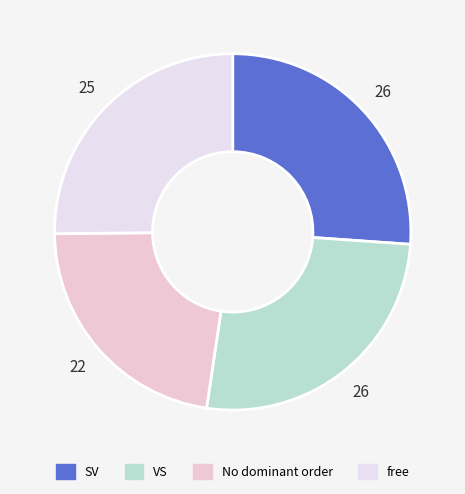

To the nearest percent, what is the combined percentage of No dominant order and free?

48%